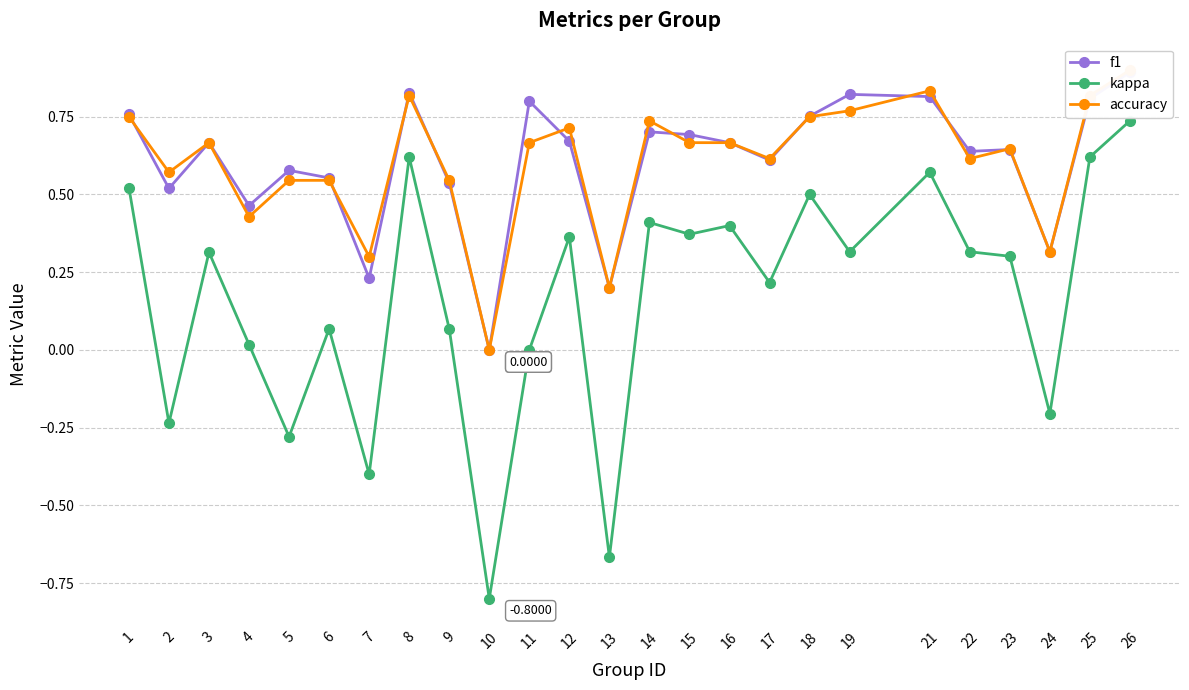

At 3, list the series in order from largest to smallest.

f1, accuracy, kappa